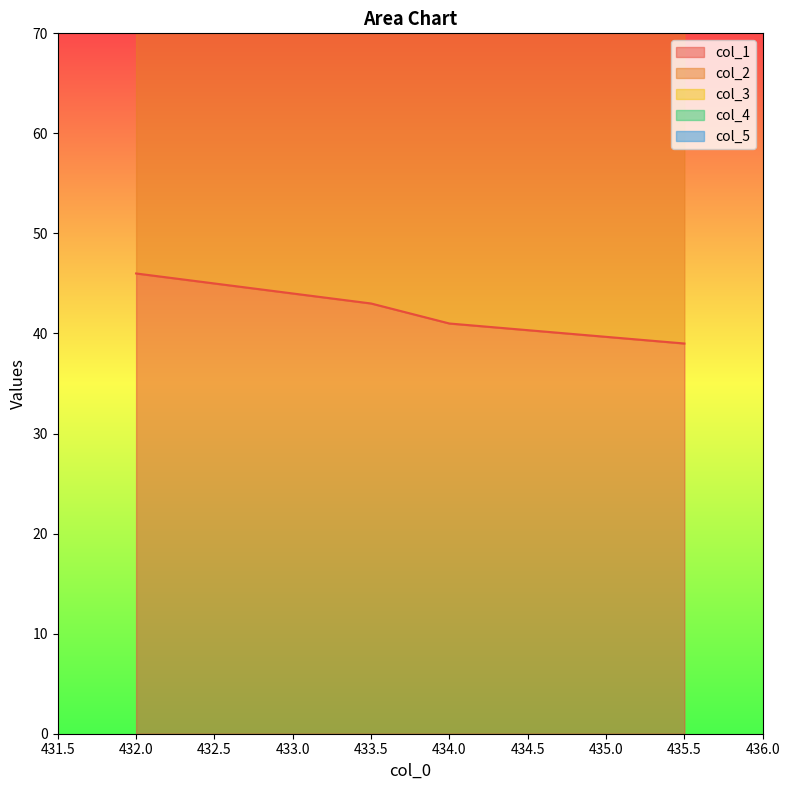

Which series has the largest range (max minus min)?

col_1